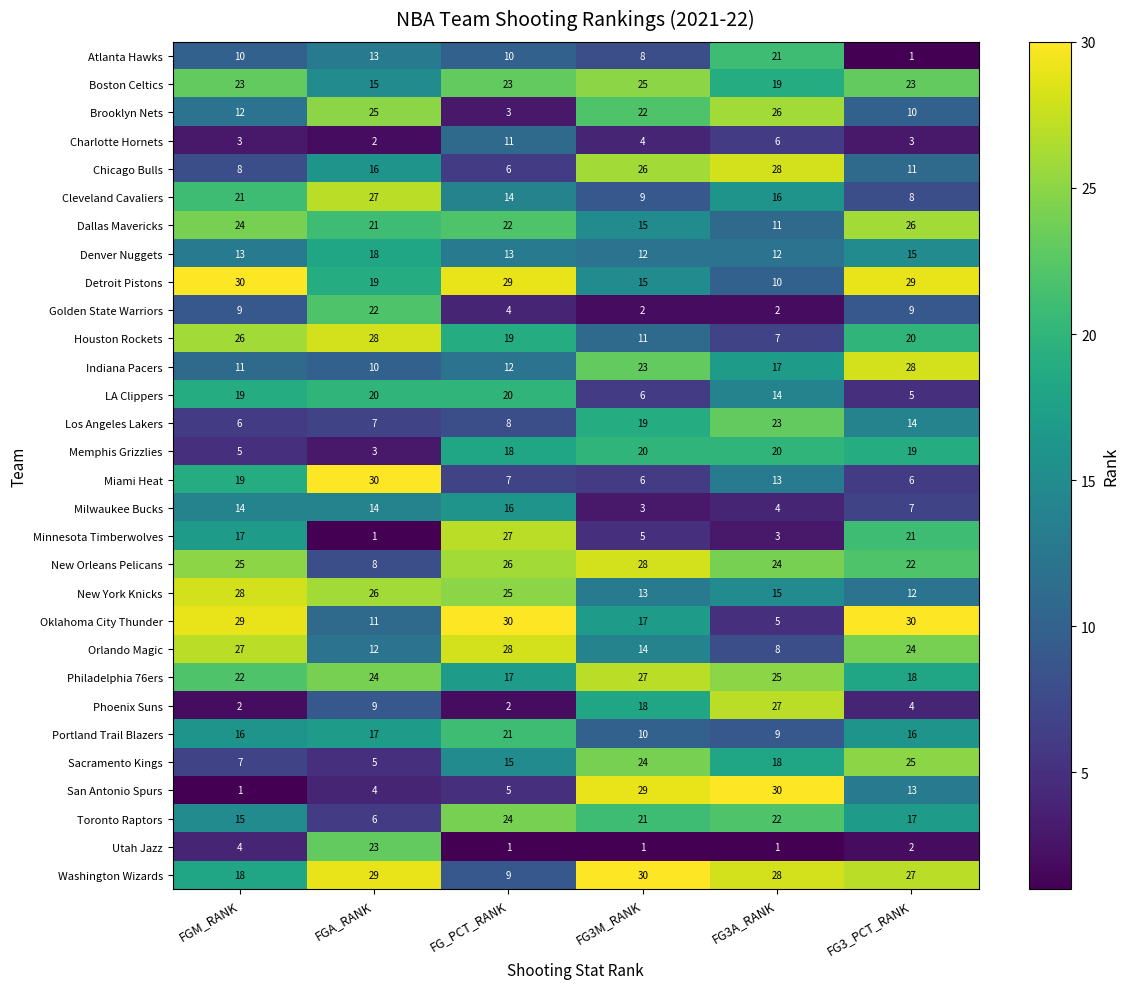

Which series changed the most between FGA_RANK and FG3_PCT_RANK?

Miami Heat